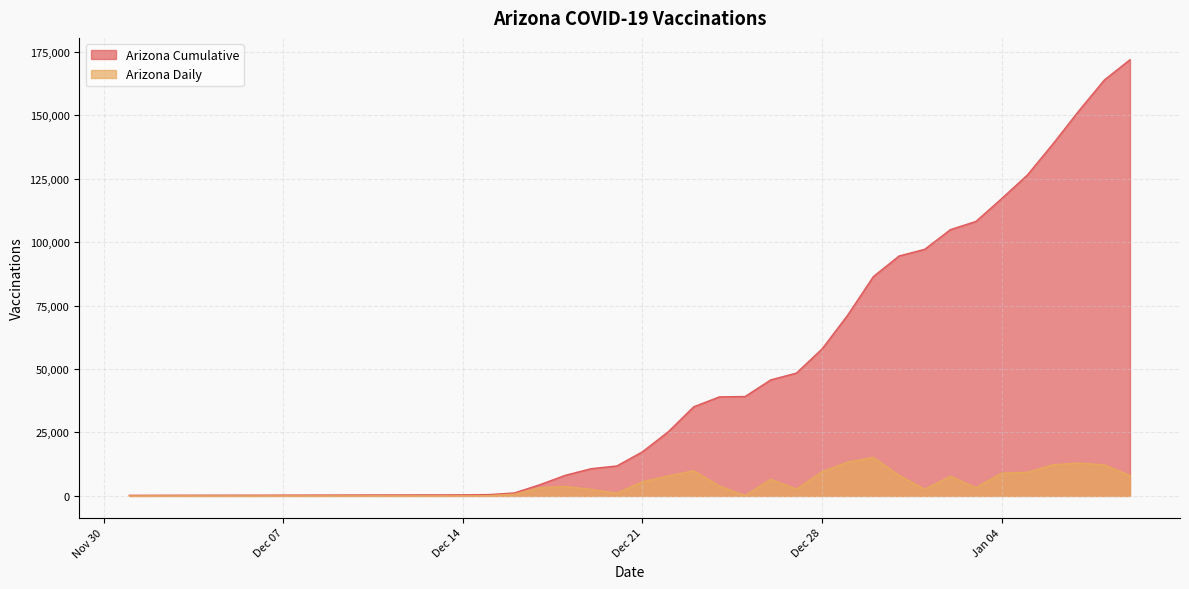

Reading left to right, list all the values displayed in this chart.

Arizona Cumulative: 231	252	273	282	286	290	311	325	344	365	382	395	404	427	515	1156	4419	8146	10723	11806	17387	25235	35130	39014	39159	45718	48391	57910	71237	86412	94512	97139	104888	108148	117125	126408	138685	151597	163823	171825
Arizona Daily: 0	21	21	9	4	4	21	14	19	21	17	13	9	23	88	641	3263	3727	2577	1083	5581	7848	9895	3884	145	6559	2673	9519	13327	15175	8100	2627	7749	3260	8977	9283	12277	12912	12226	8002